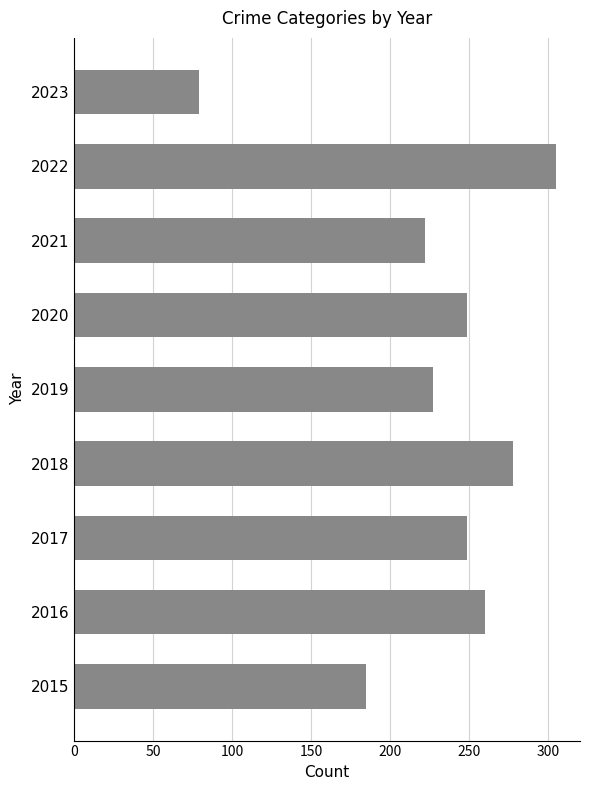

What is the minimum value shown in the chart?

79